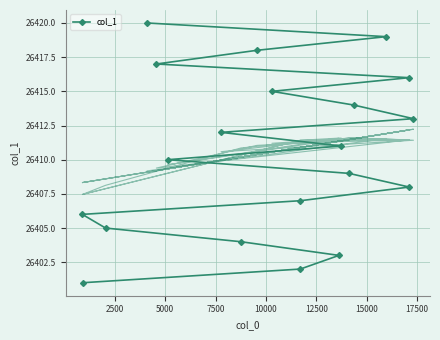

How many lines are shown in the chart?

1